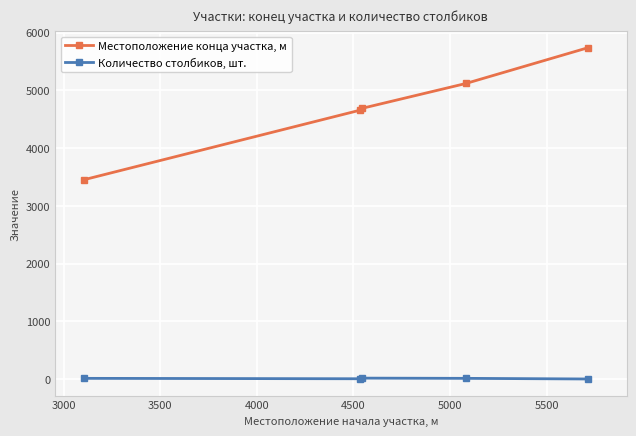

How many values in the Местоположение конца участка, м series are below 4690?

2